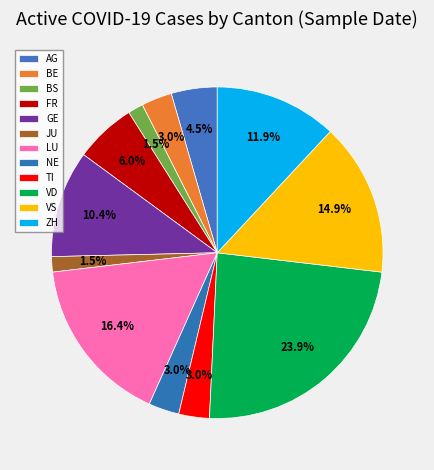

Count the number of slices in the pie.

12